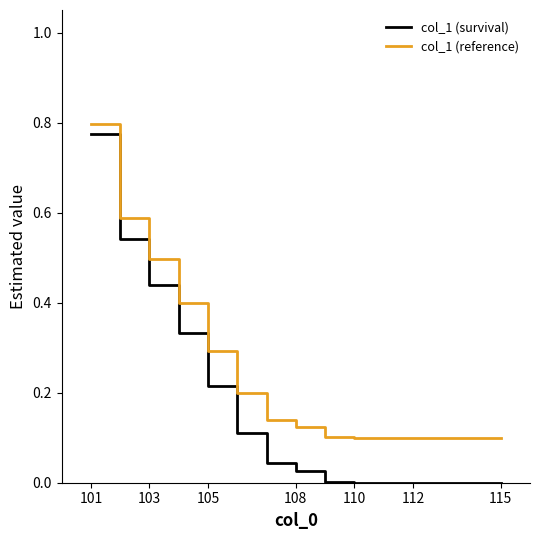

Which series has the largest total across all categories?

col_1 (reference)